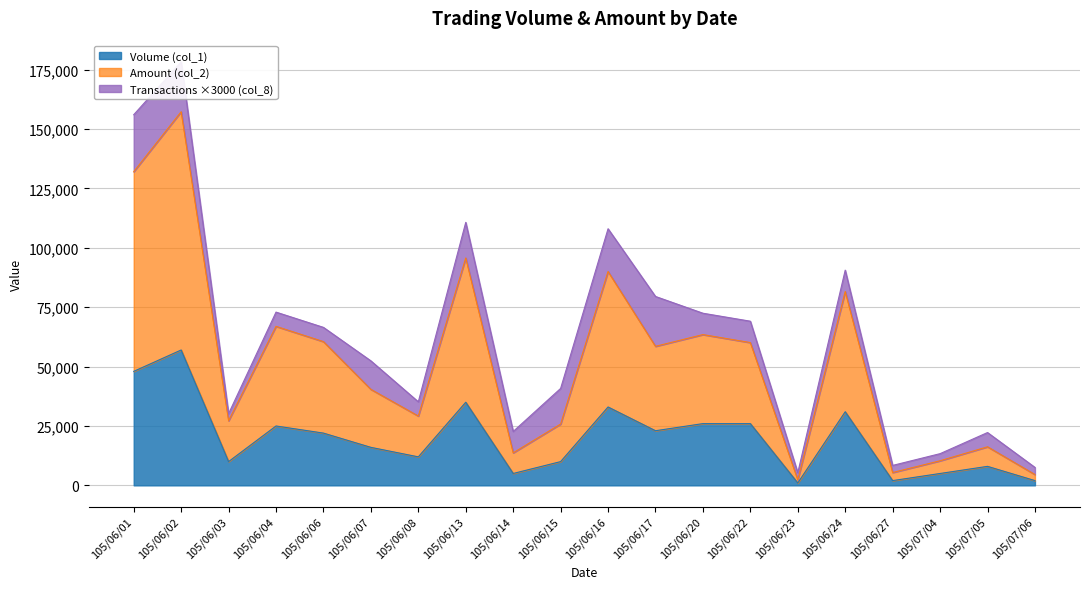

Which series changed the most between 105/06/13 and 105/07/06?

Amount (col_2)